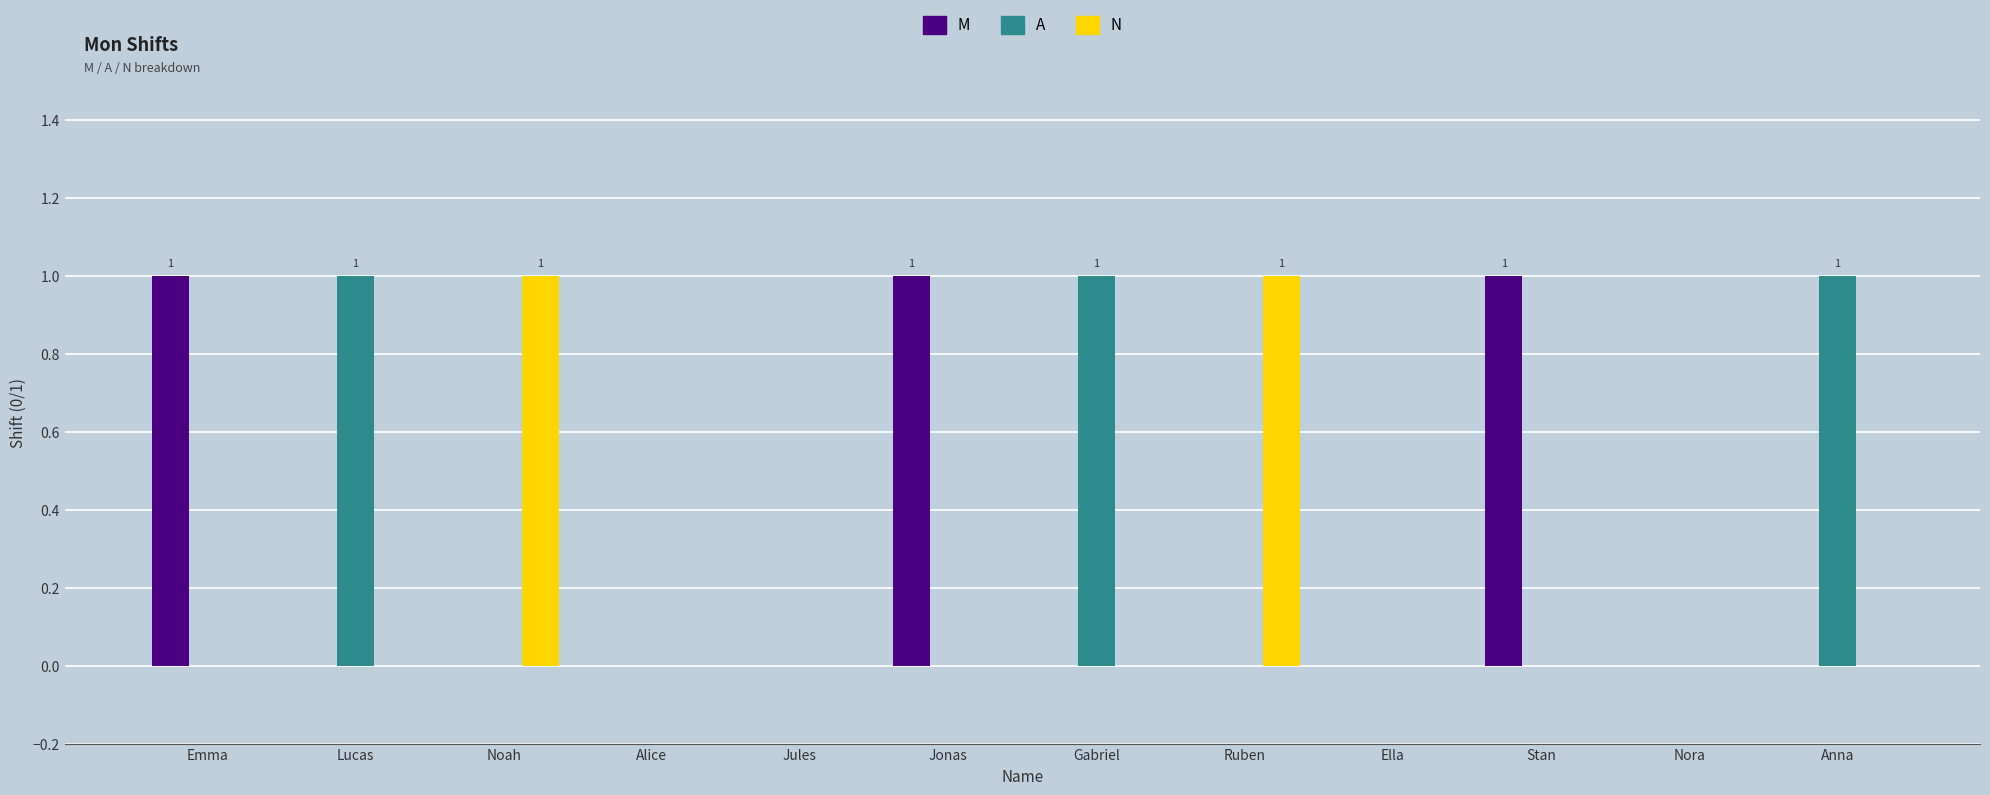

Is it true that A equals 2 at Gabriel?

False